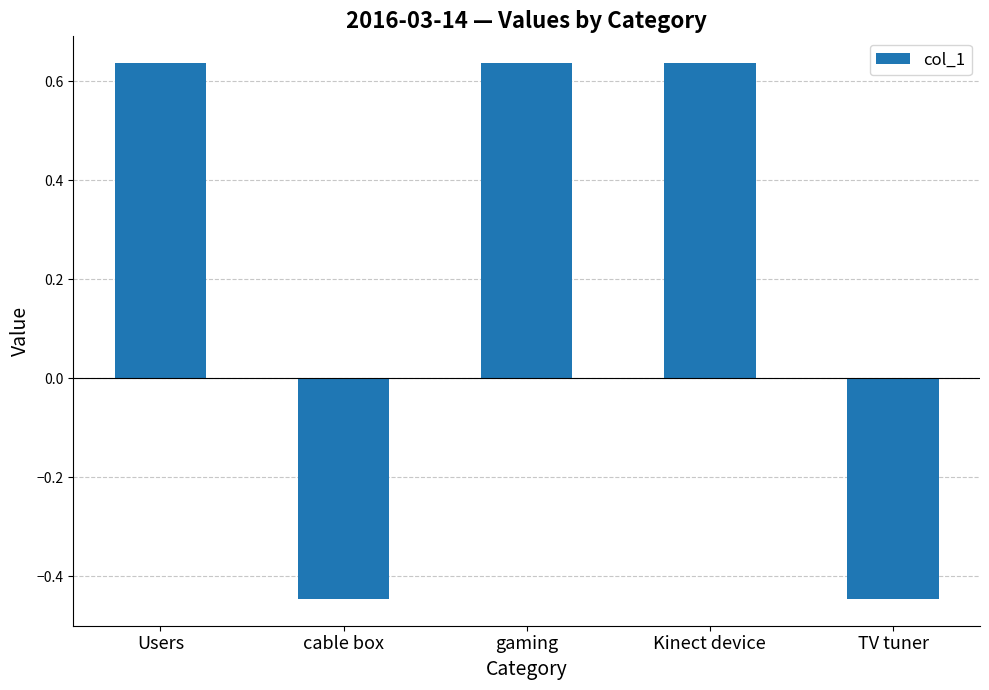

At which label does the data first exceed 0?

Users